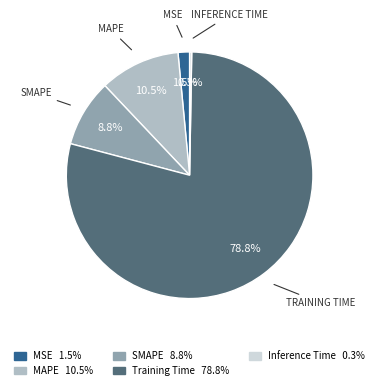

Is there any slice that represents more than half of the pie?

Yes